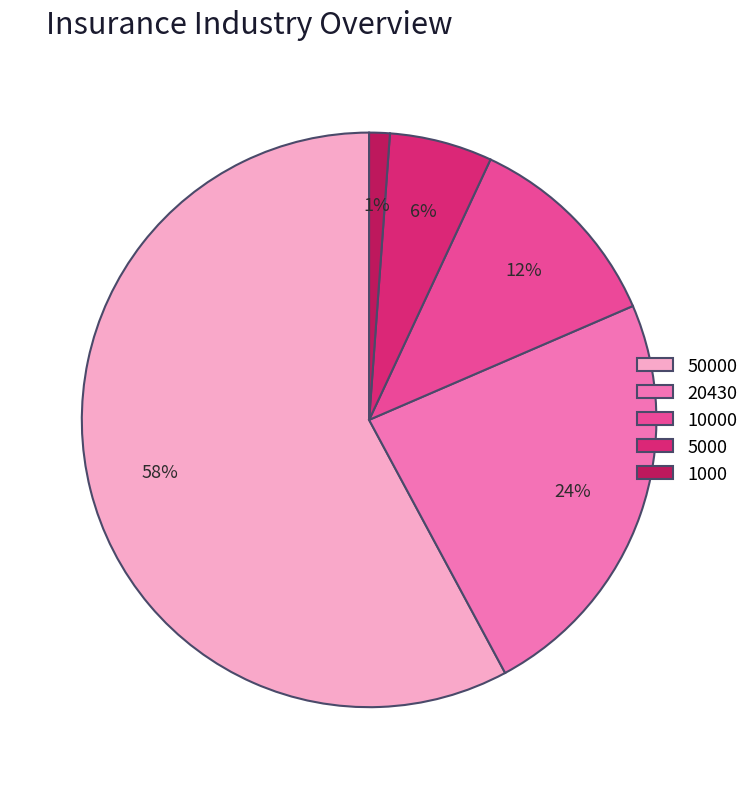

Is there a majority slice in this chart?

Yes